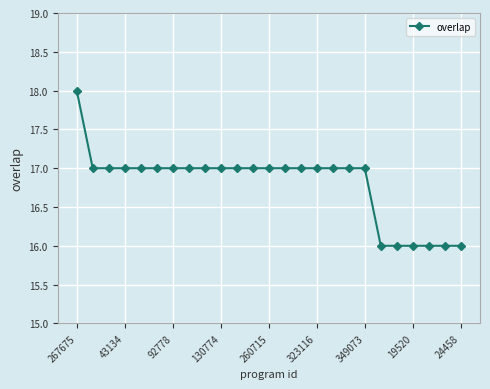

Reading left to right, list all the values displayed in this chart.

18	17	17	17	17	17	17	17	17	17	17	17	17	17	17	17	17	17	17	16	16	16	16	16	16